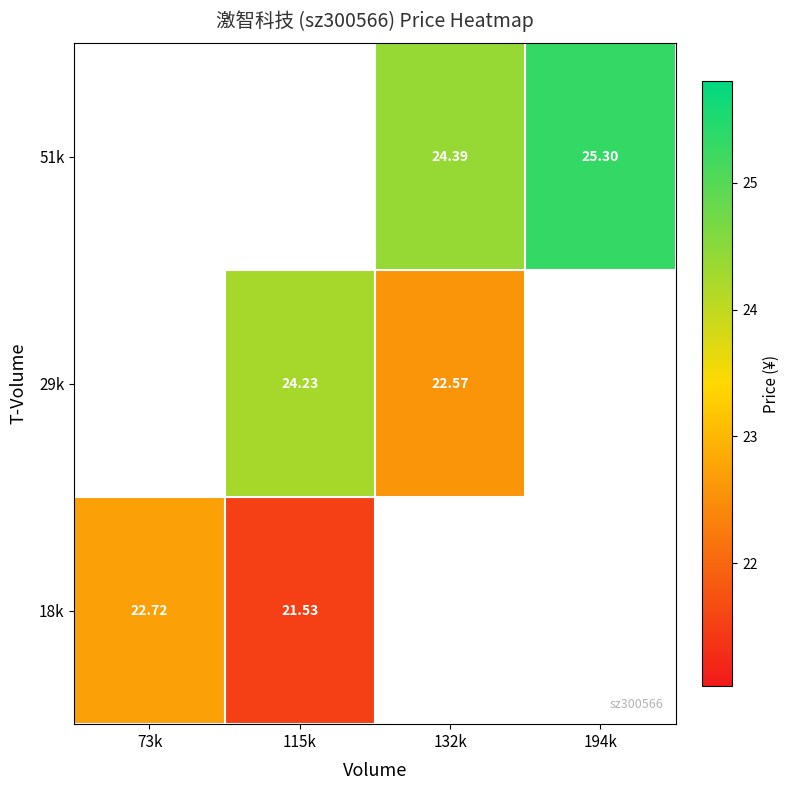

Rank the series by their maximum value, from lowest to highest.

18k, 29k, 51k